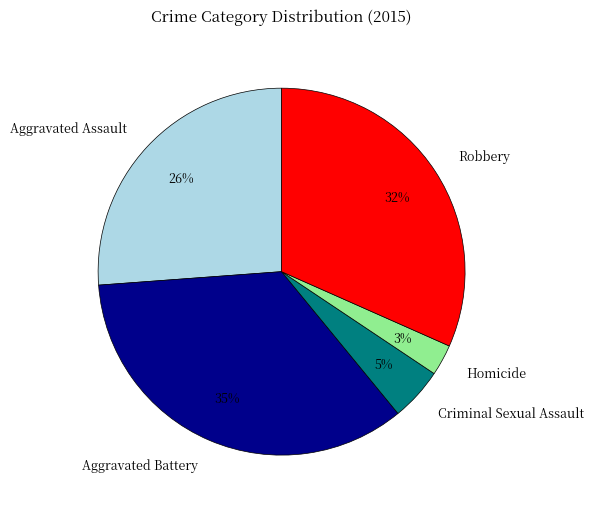

Which slice is the largest?

Aggravated Battery